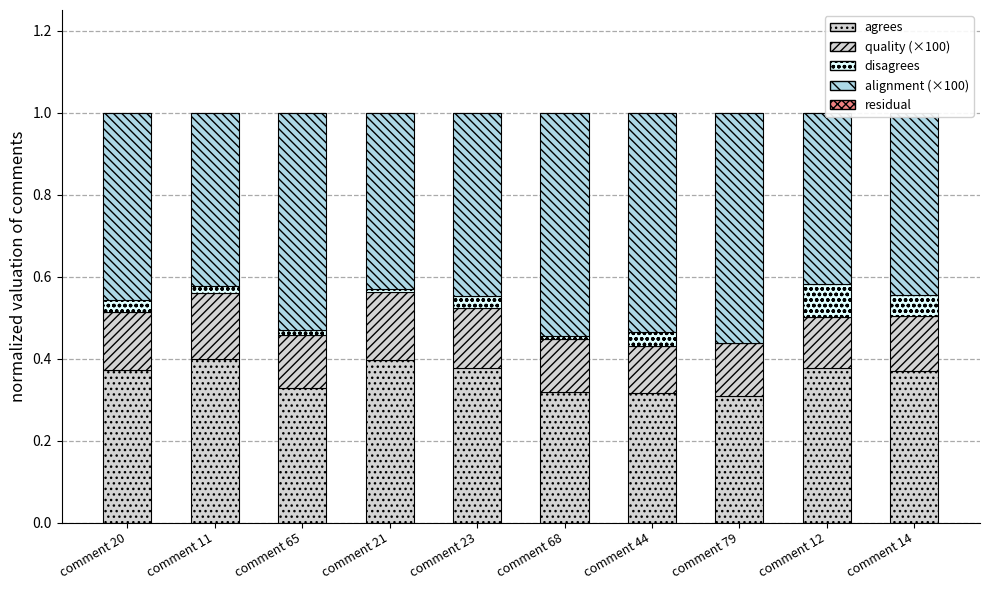

Is it true that residual equals 0.0 at comment 11?

True